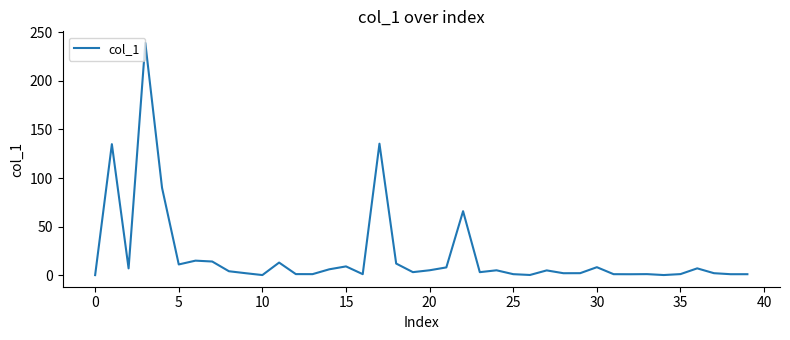

What is the difference between the maximum and minimum values?

239.2